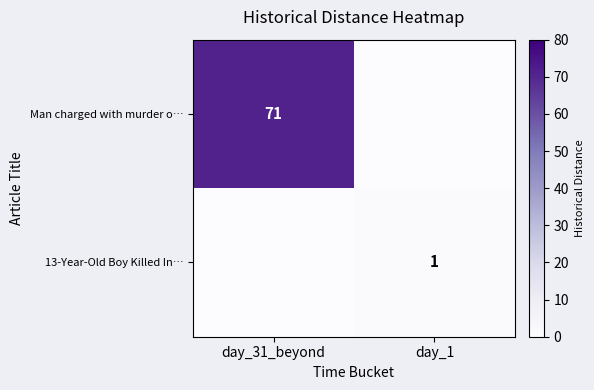

Is it true that 13-Year-Old Boy Killed In… equals 1 at day_1?

True